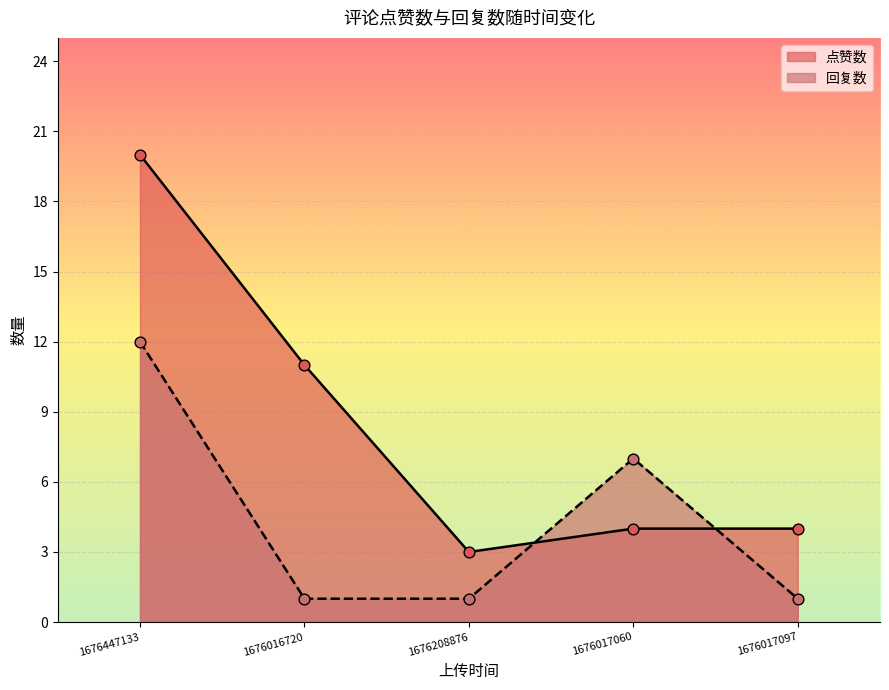

What is the total value across all series at 1676208876?

4